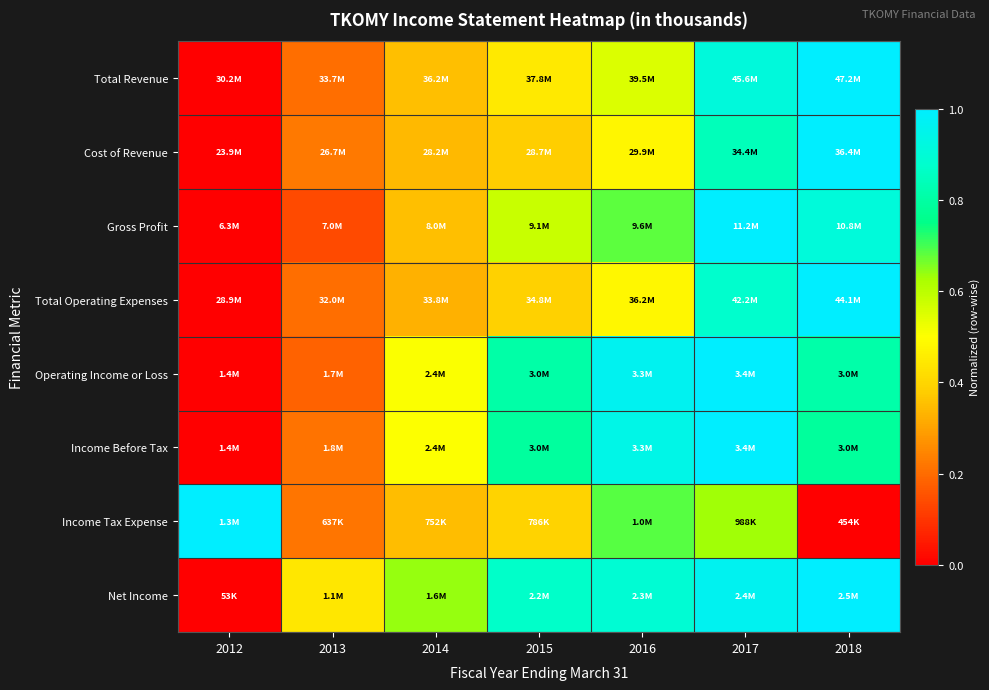

Reading right to left, transcribe all the data shown in this chart.

Total Revenue: 2018=1.0	2017=0.9	2016=0.6	2015=0.4	2014=0.4	2013=0.2	2012=0.0
Cost of Revenue: 2018=1.0	2017=0.8	2016=0.5	2015=0.4	2014=0.3	2013=0.2	2012=0.0
Gross Profit: 2018=0.9	2017=1.0	2016=0.7	2015=0.6	2014=0.4	2013=0.1	2012=0.0
Total Operating Expenses: 2018=1.0	2017=0.9	2016=0.5	2015=0.4	2014=0.3	2013=0.2	2012=0.0
Operating Income or Loss: 2018=0.8	2017=1.0	2016=1.0	2015=0.8	2014=0.5	2013=0.2	2012=0.0
Income Before Tax: 2018=0.8	2017=1.0	2016=0.9	2015=0.8	2014=0.5	2013=0.2	2012=0.0
Income Tax Expense: 2018=0.0	2017=0.6	2016=0.7	2015=0.4	2014=0.4	2013=0.2	2012=1.0
Net Income: 2018=1.0	2017=1.0	2016=0.9	2015=0.9	2014=0.6	2013=0.4	2012=0.0